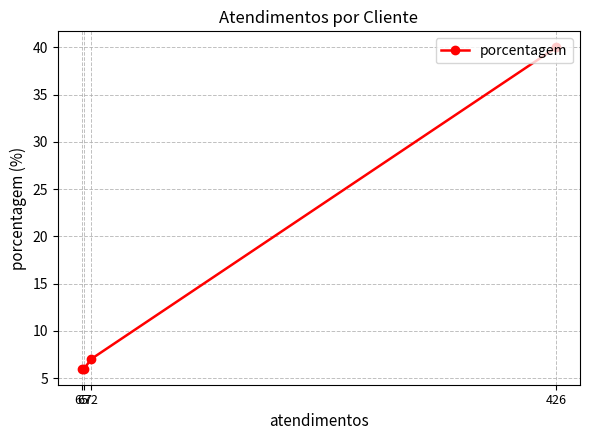

Where does the data first go above 7?

426